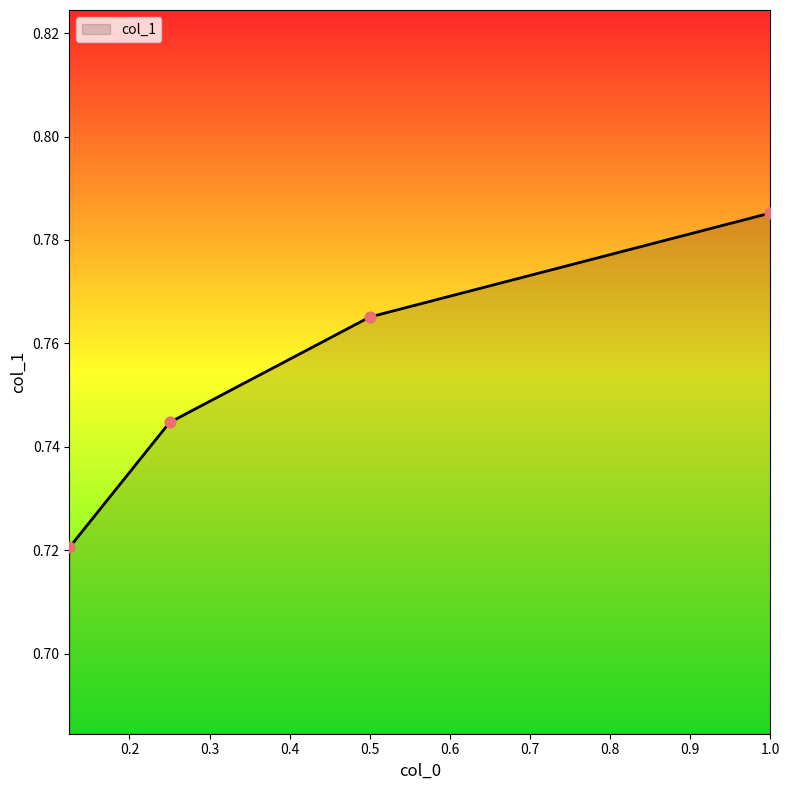

What is the sum of all values?

3.0